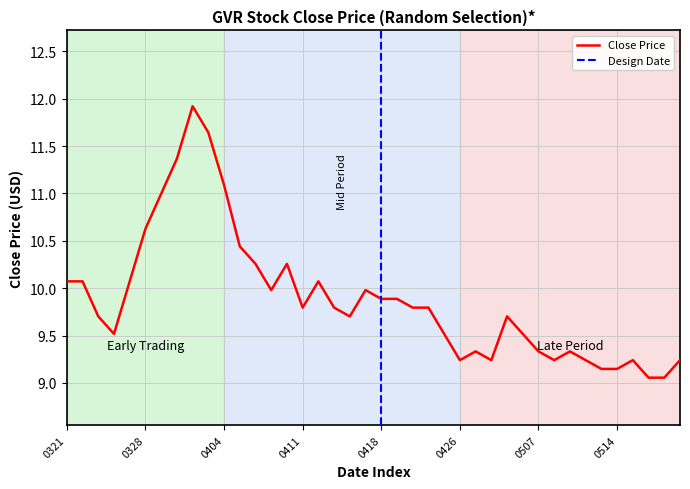

The Close Price series shows 11.1 at 0404. True or false?

True